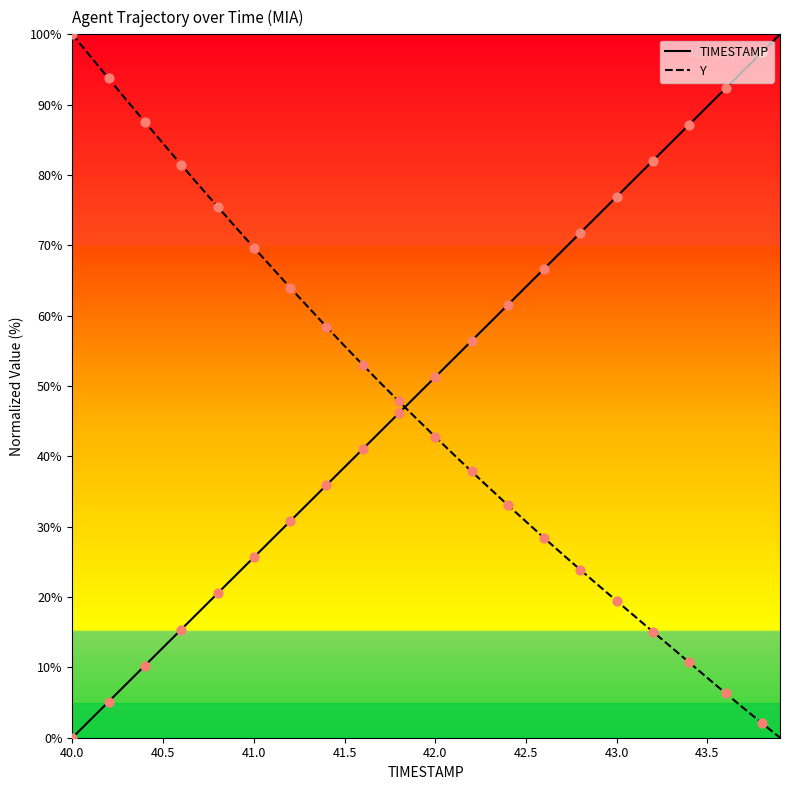

What are all the series names shown in the legend?

TIMESTAMP, Y